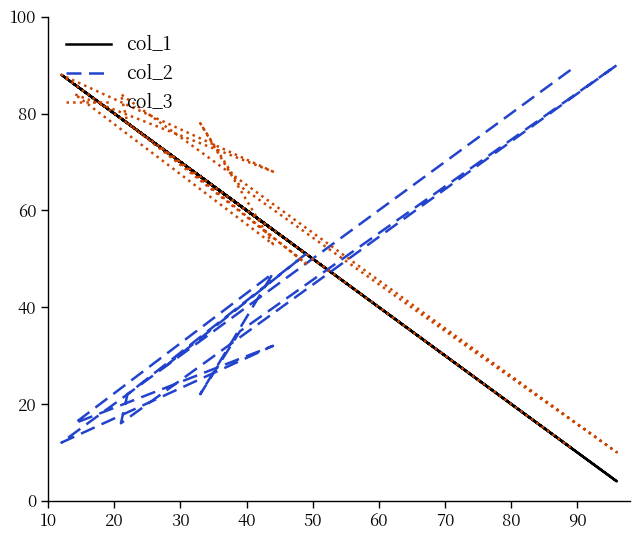

What is the difference between the maximum and minimum values in the col_1 series?

84